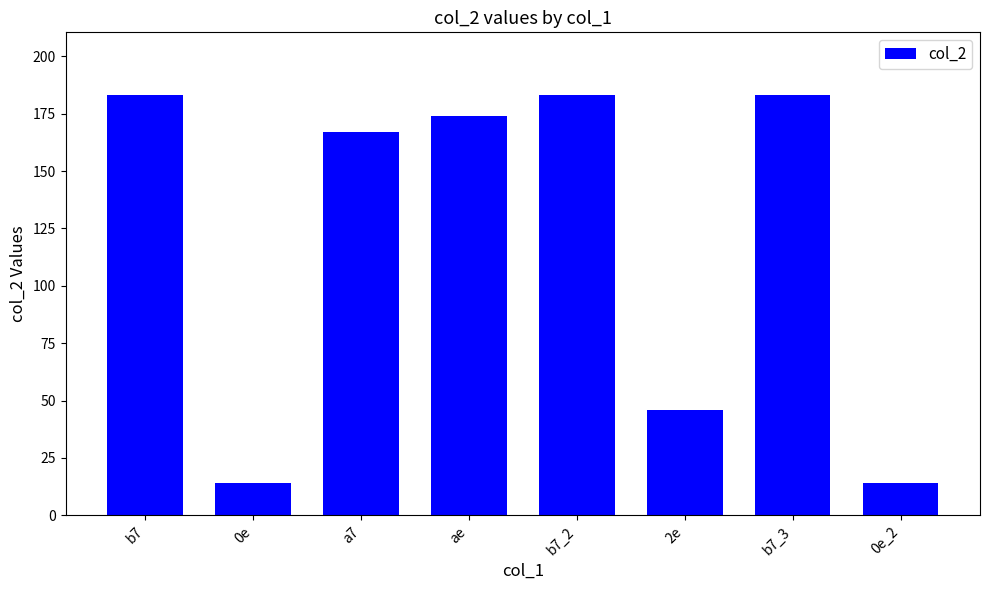

What is the sum of all values?

964